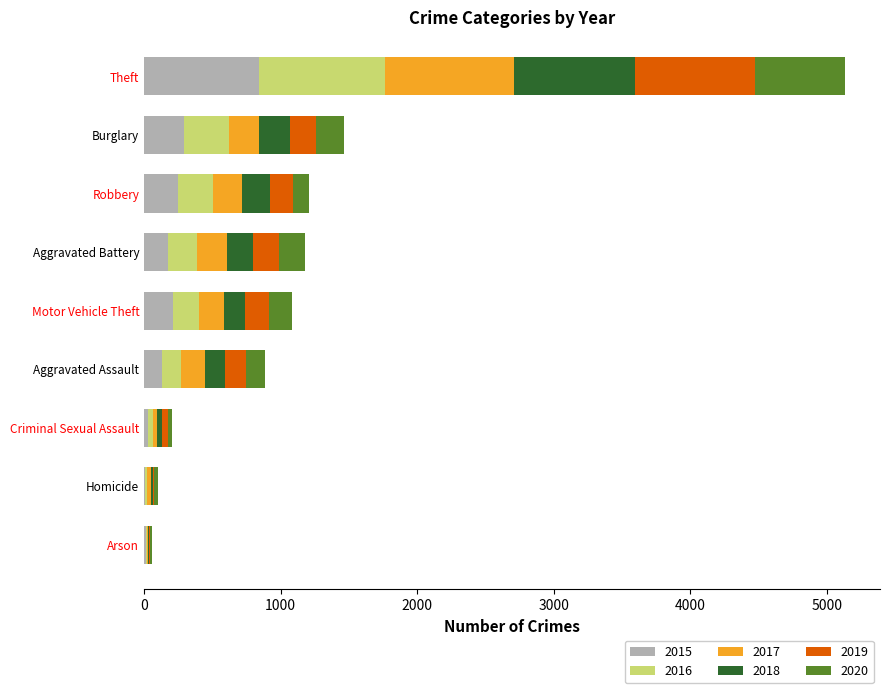

Count the number of data series in this chart.

6